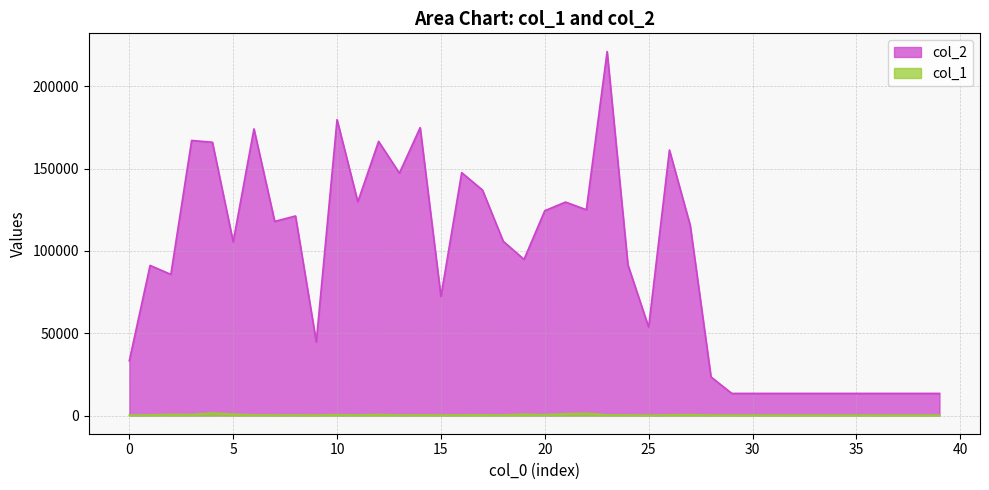

What is the spread (max minus min) of values at 14?

174604